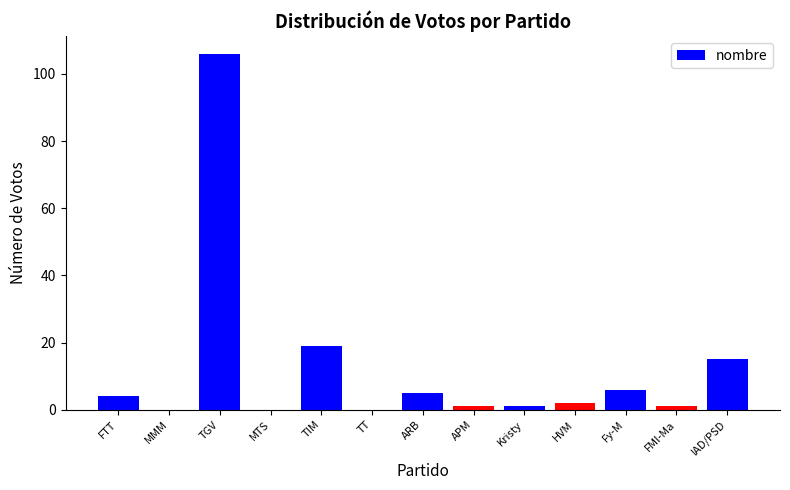

What is the change in value from HVM to FMI-Ma?

-1